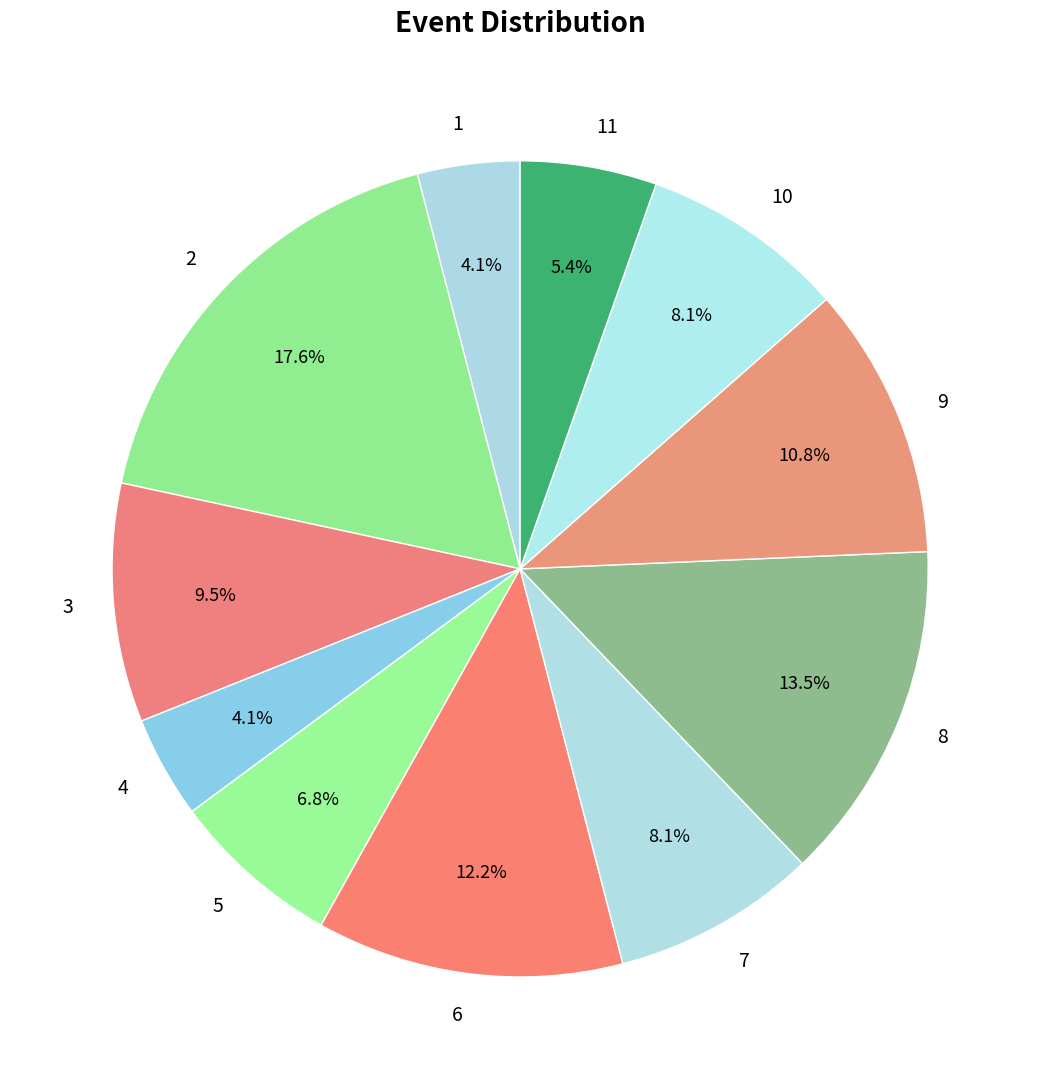

Is there a majority slice in this chart?

No